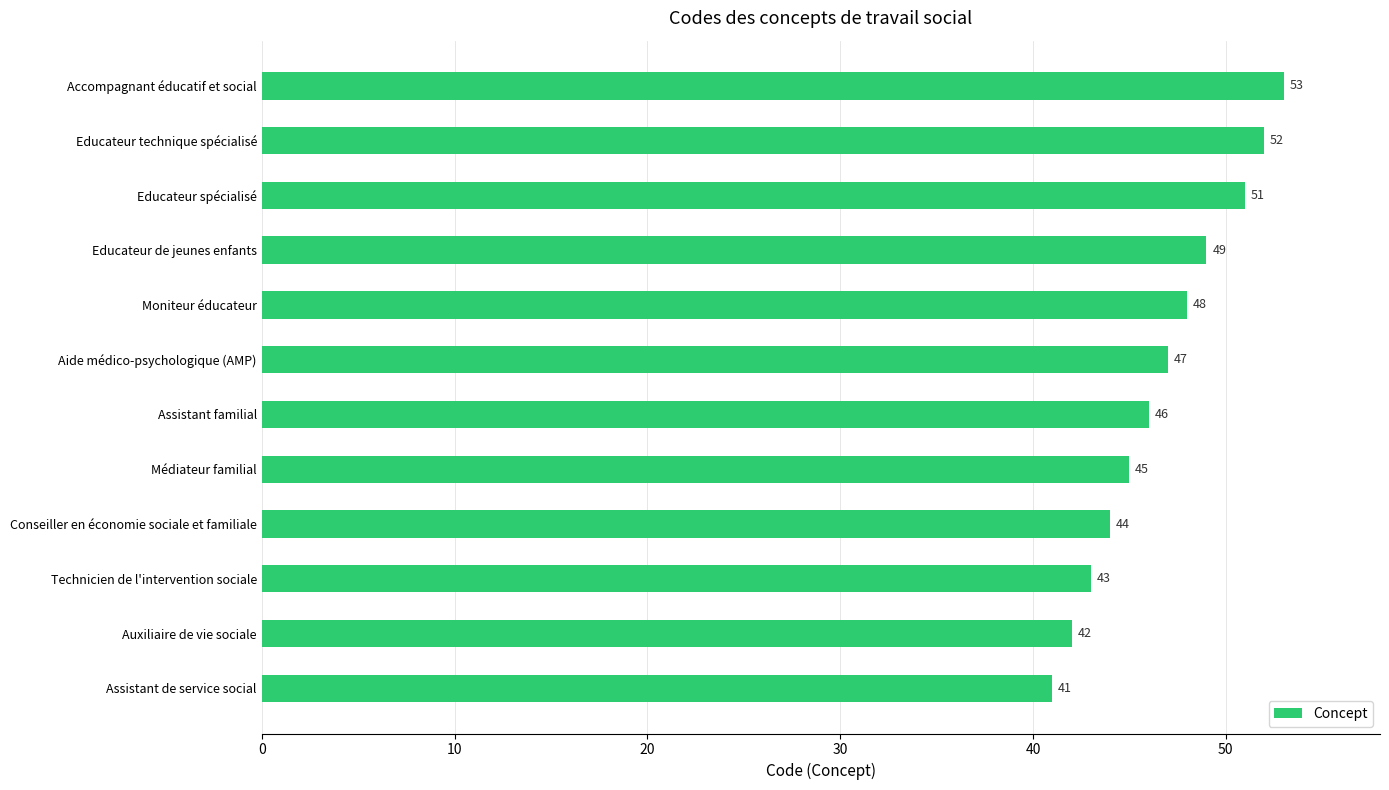

What is the difference between the second highest and minimum values?

11